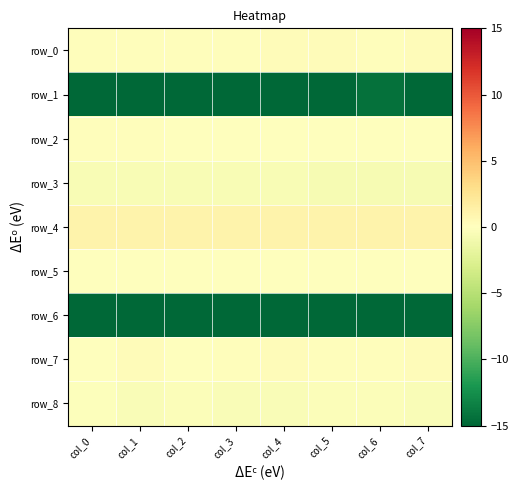

Rank the series by their maximum value, from lowest to highest.

row_6, row_1, row_3, row_8, row_5, row_2, row_0, row_7, row_4